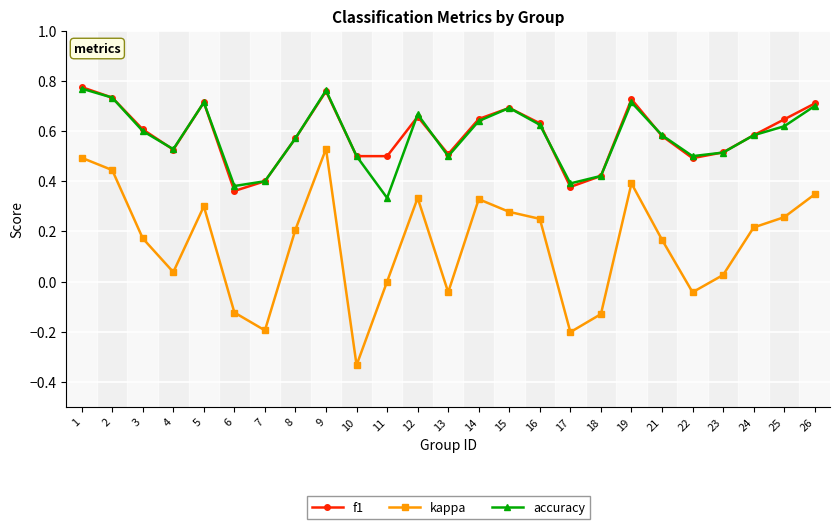

True or false: kappa has a value of 0.3 at 5.

True